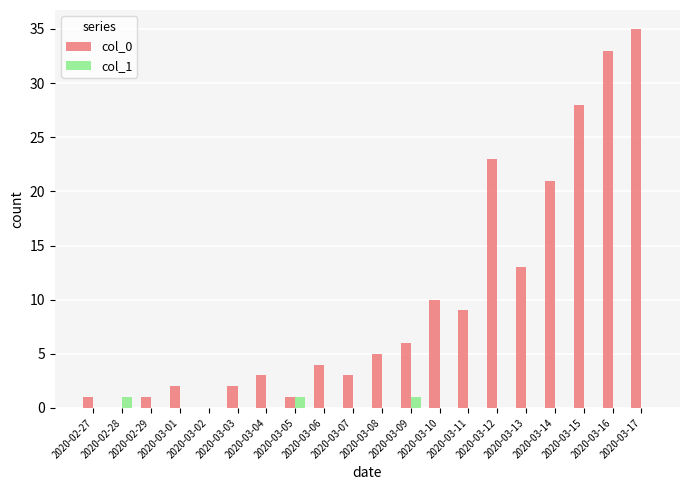

What is the difference between the col_0 values at 2020-03-04 and 2020-03-03?

1